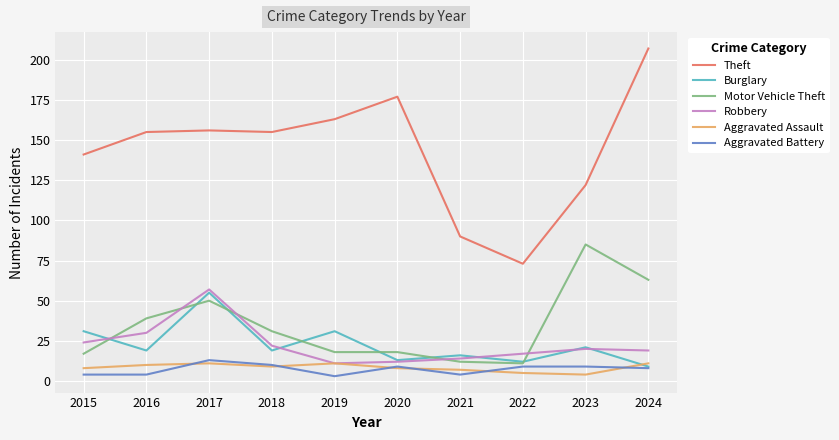

What is the sum of all Aggravated Assault values?

84